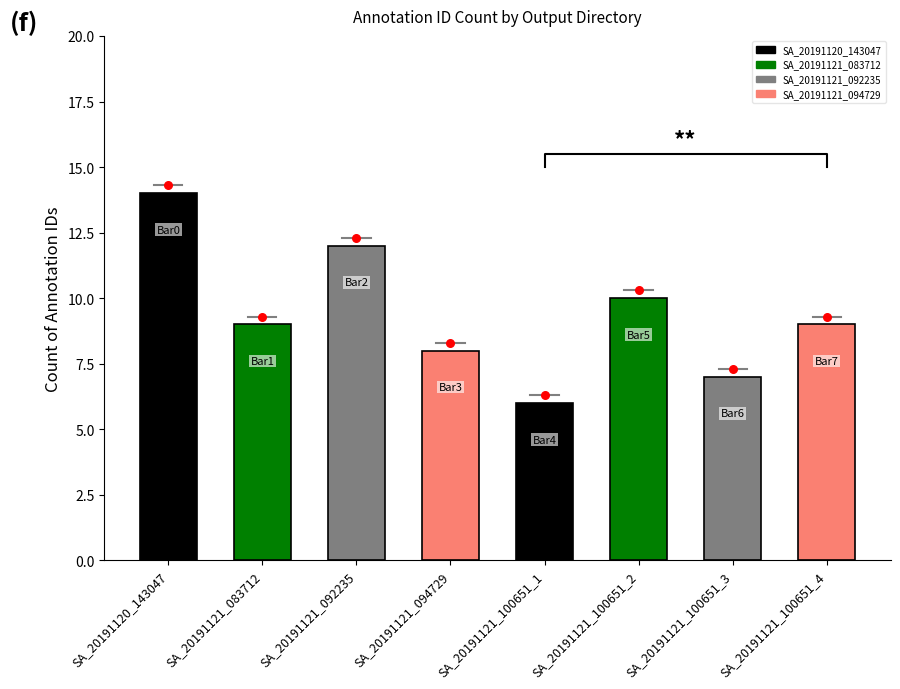

Which has a higher value, SA_20191121_092235 or SA_20191121_100651_1?

SA_20191121_092235